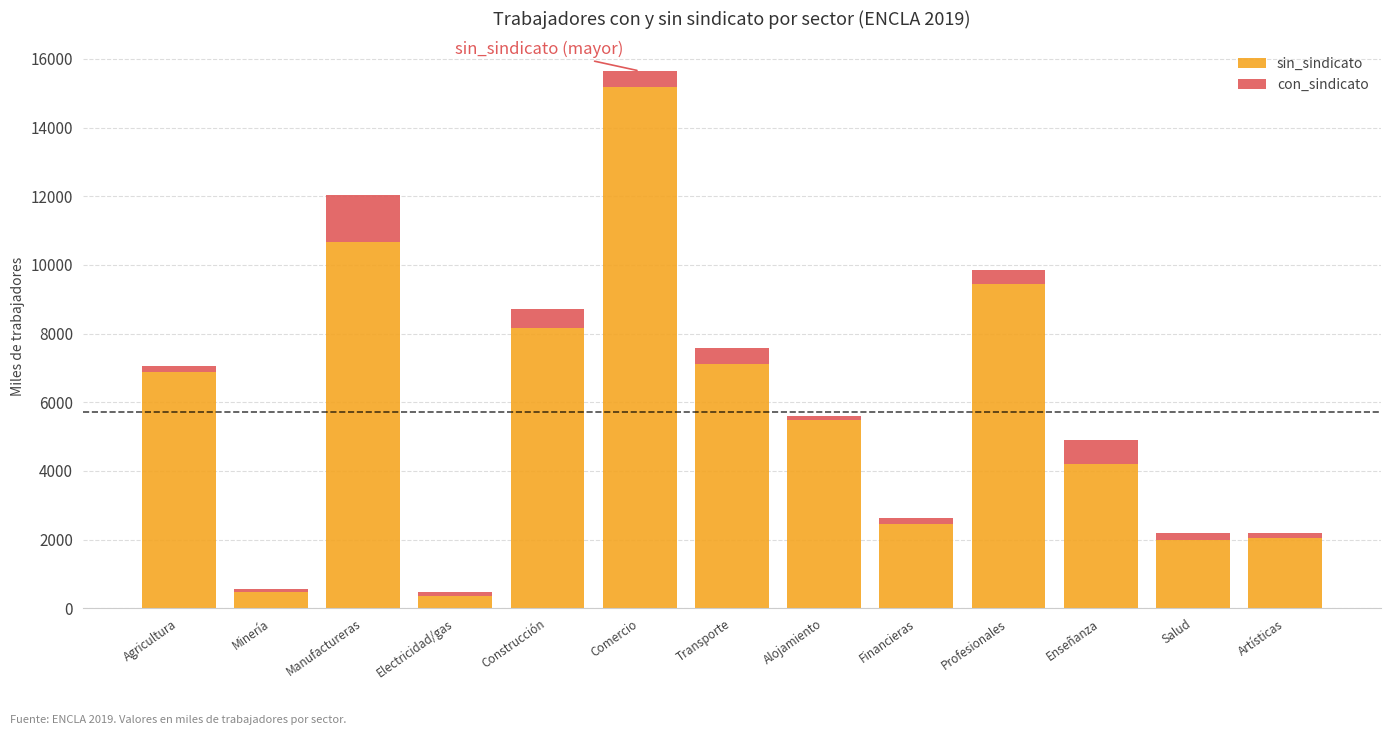

True or false: sin_sindicato has a value of 4188.9 at Enseñanza.

True